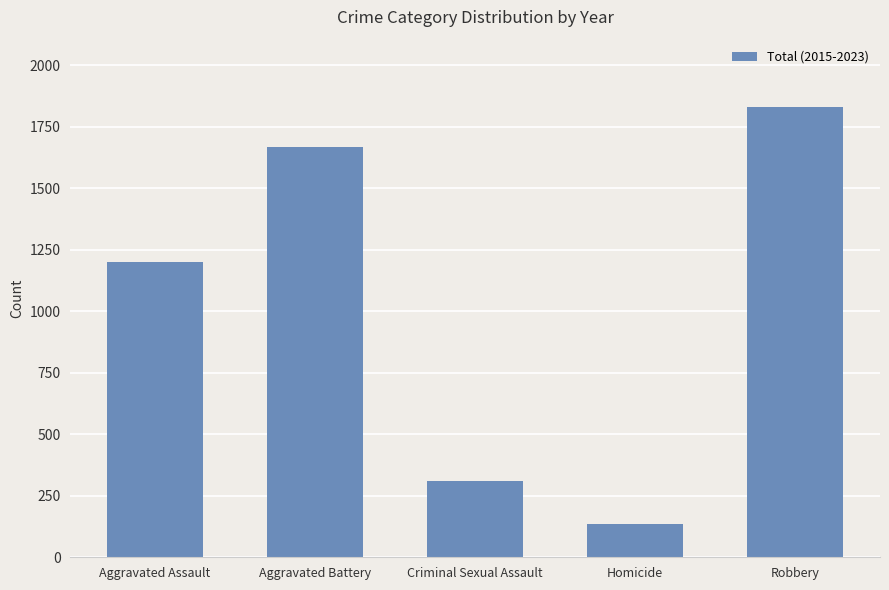

List the labels in order of value, largest first.

Robbery, Aggravated Battery, Aggravated Assault, Criminal Sexual Assault, Homicide